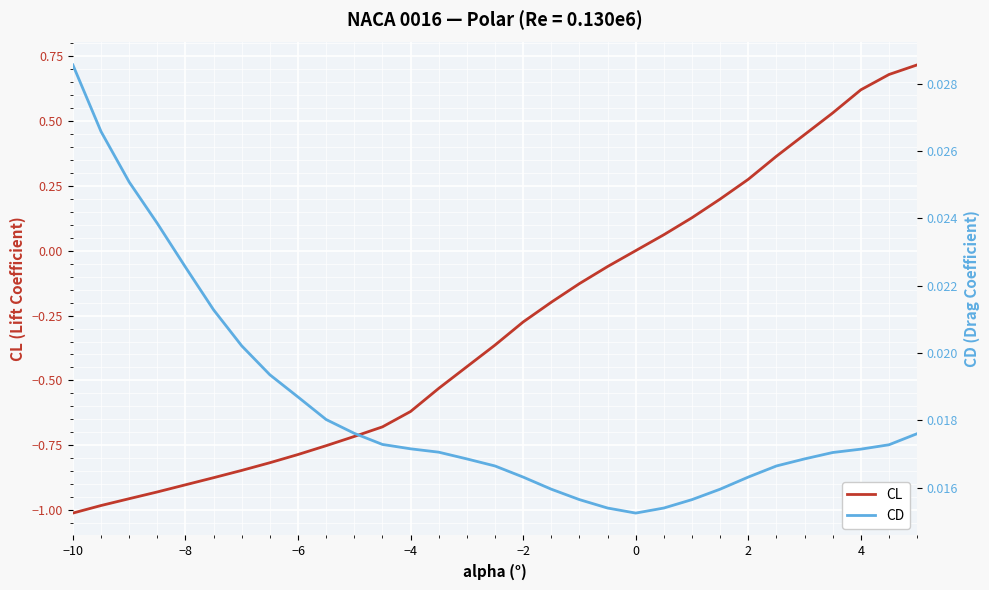

Is it true that CL equals -1.3 at −6?

False